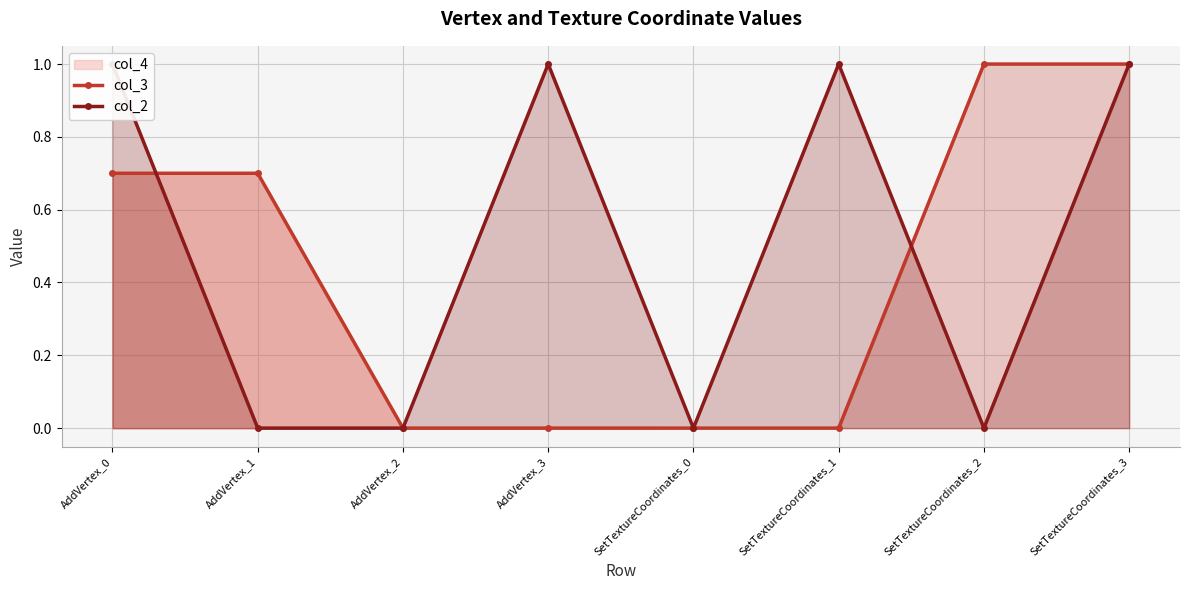

How many values in the col_3 series exceed 0?

4